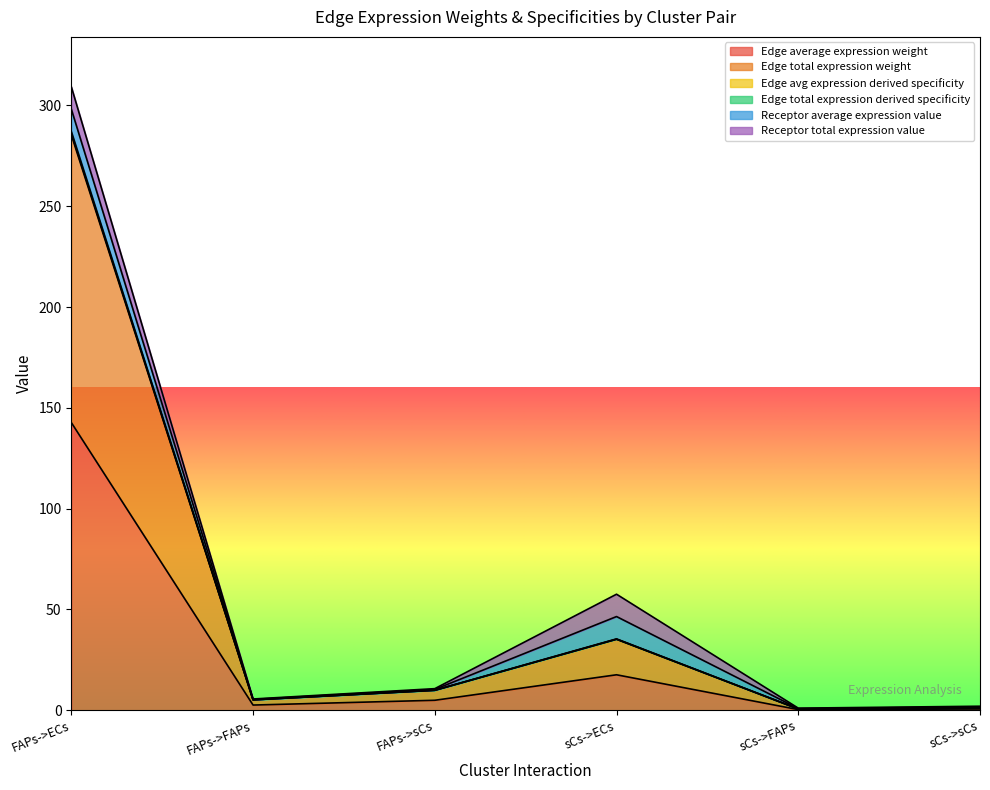

At which label does Edge average expression weight reach its peak?

FAPs->ECs